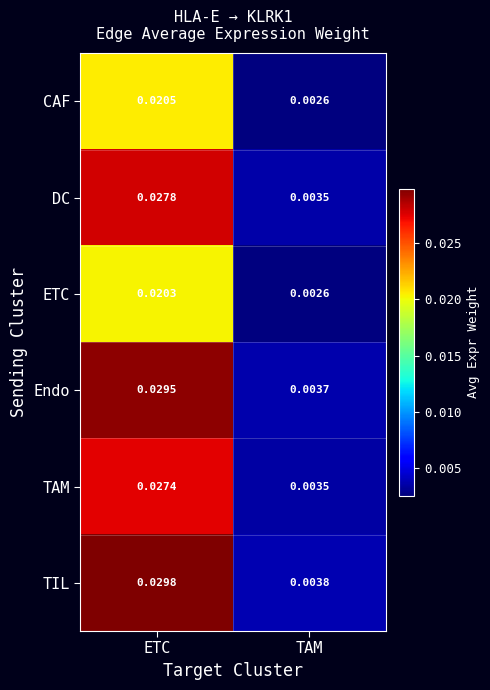

Is the value of TIL at TAM greater than the value of Endo at ETC?

No